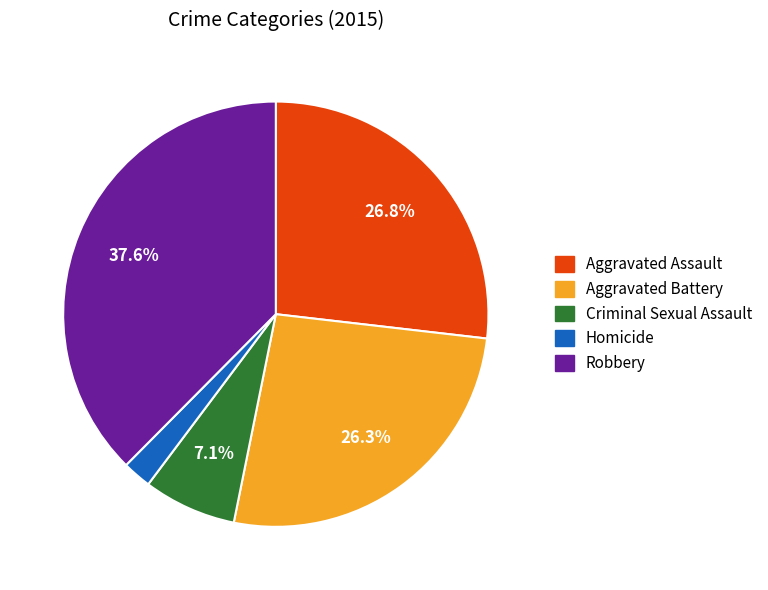

How many slices are in this pie chart?

5